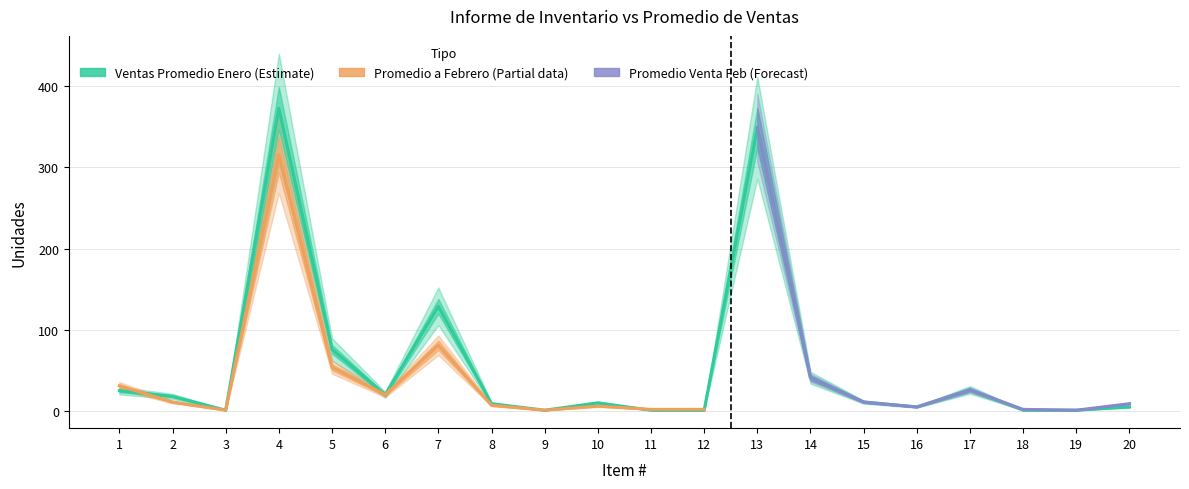

Which series has the largest range (max minus min)?

Ventas Promedio mes a Enero